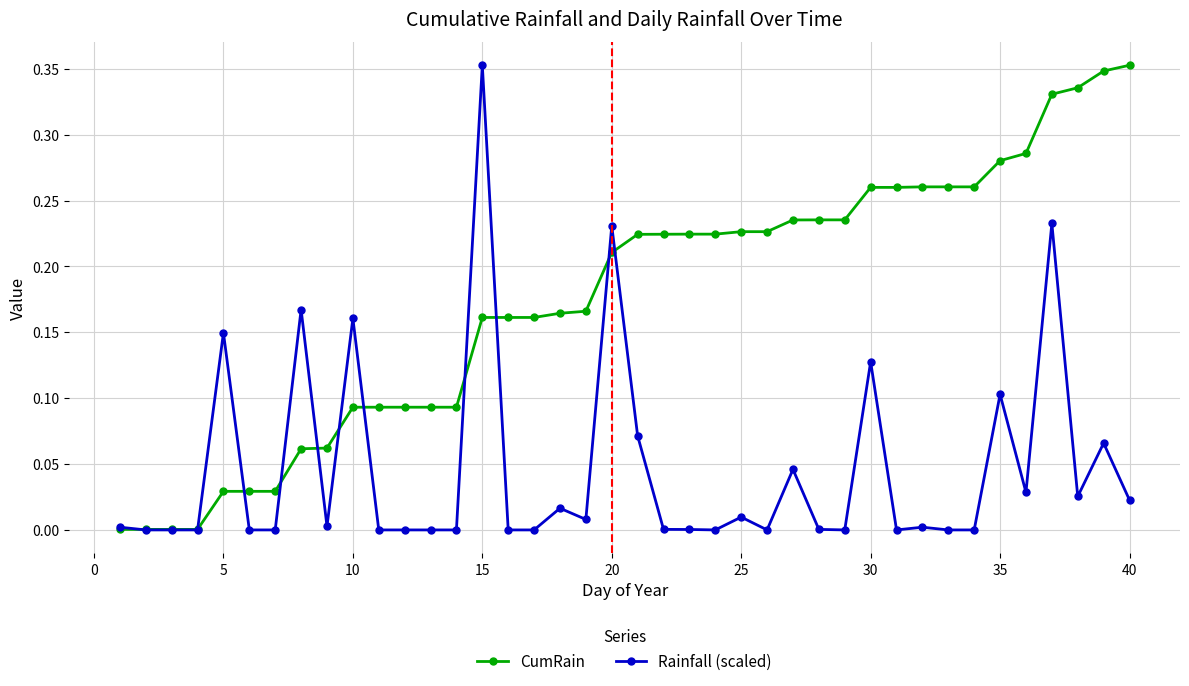

True or false: Rainfall (scaled) has more than 0 points higher than both neighbors.

True